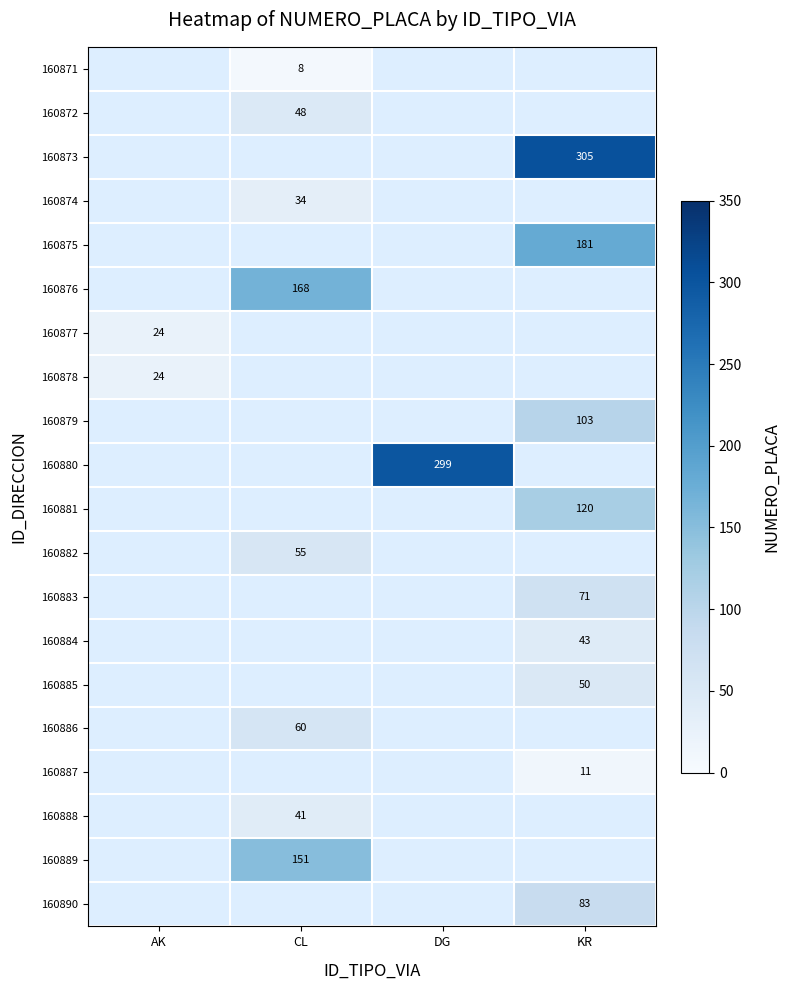

What is the maximum value shown in the chart?

305.0